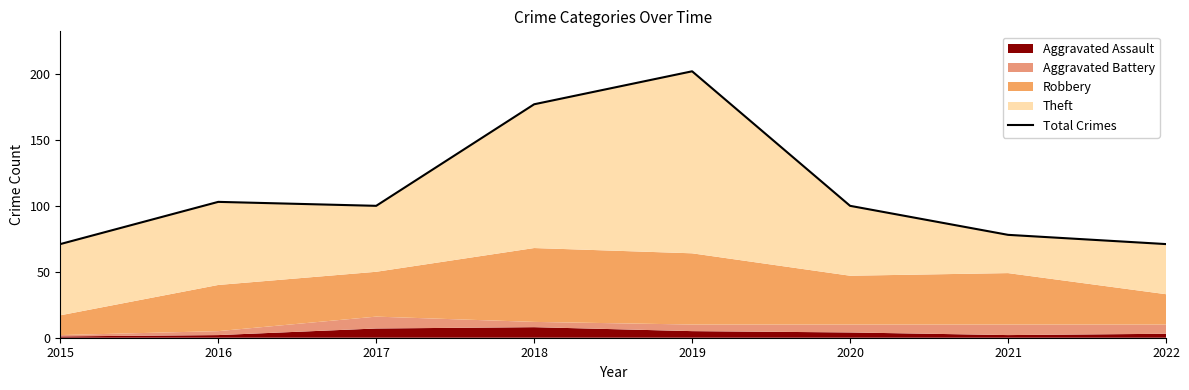

Rank the categories by value from highest to lowest.

2019, 2018, 2016, 2017, 2020, 2021, 2015, 2022